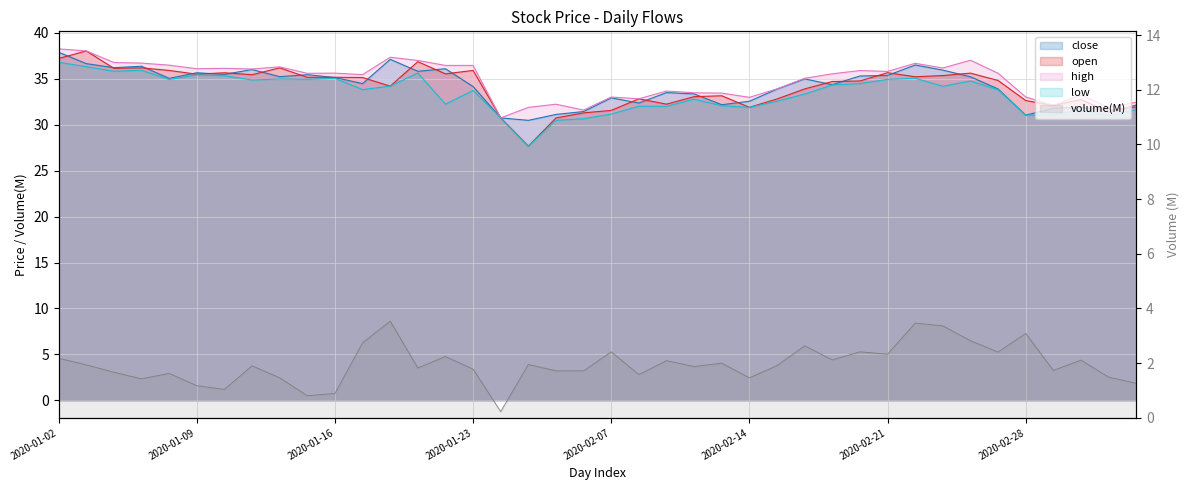

Which series ends up on top after the final intersection of close_line and open_line?

open_line